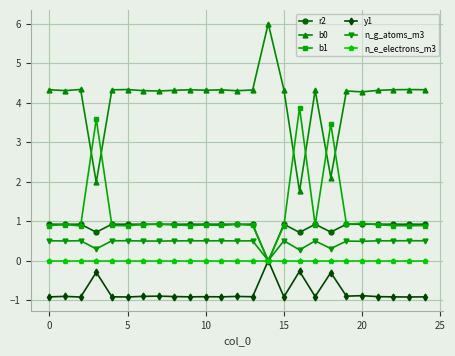

What is the maximum value shown in the chart?

6.0